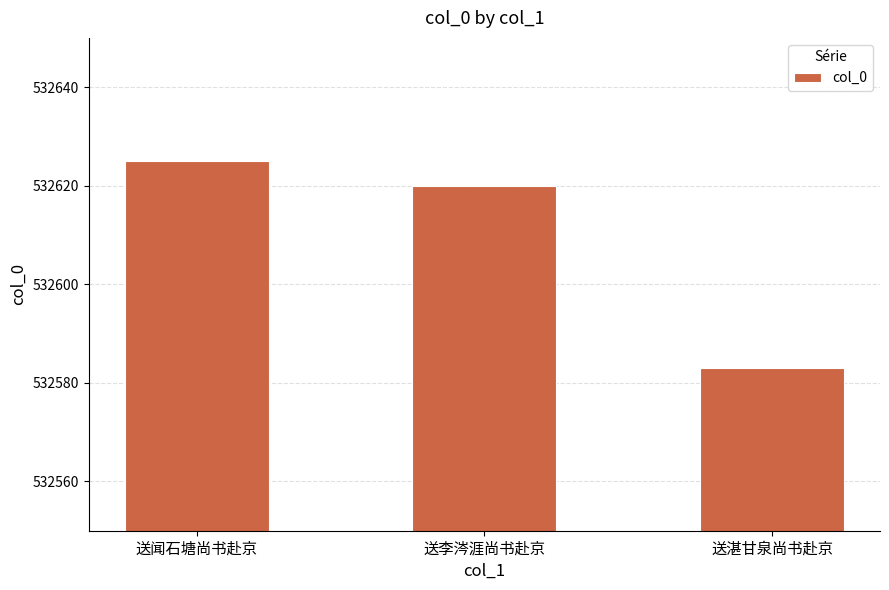

At which category does the chart reach its peak across all series?

送闻石塘尚书赴京